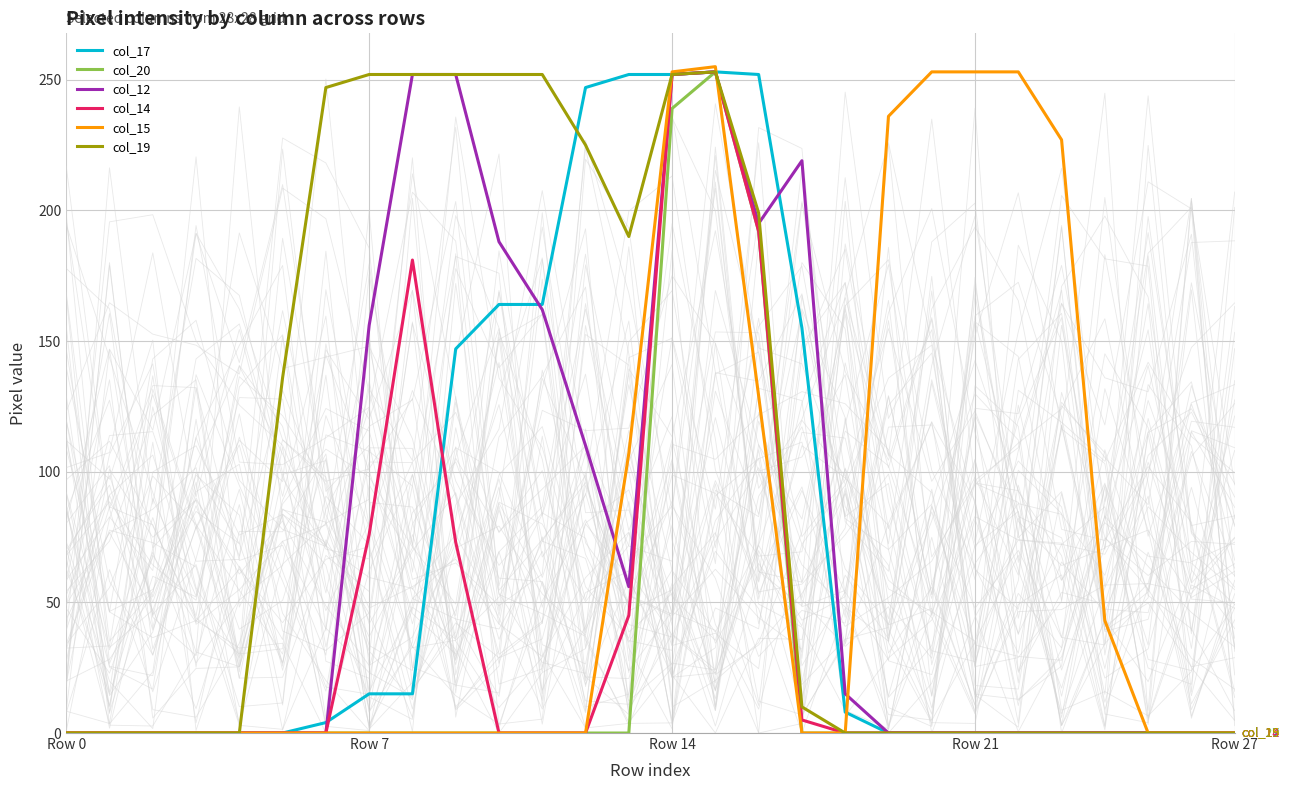

What is the total value across all series at 17?

389